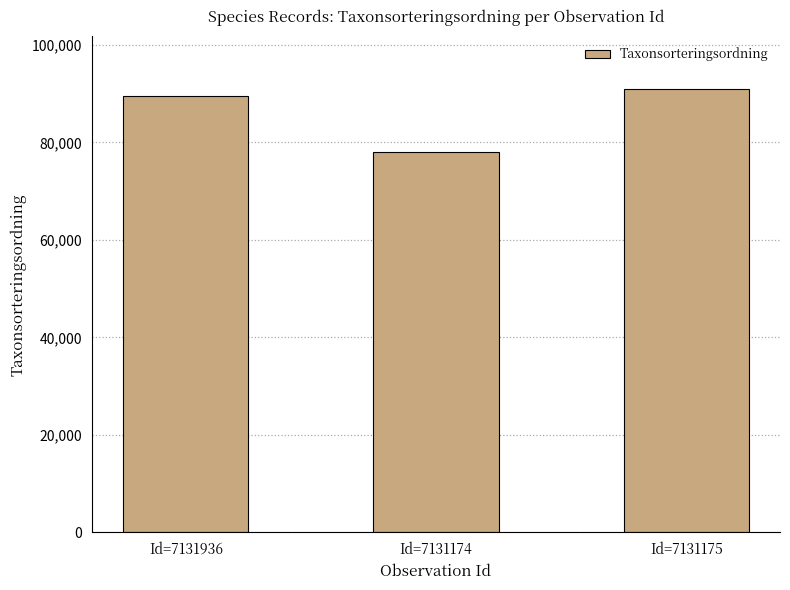

What is the label of the 3rd bar from the left?

Id=7131175